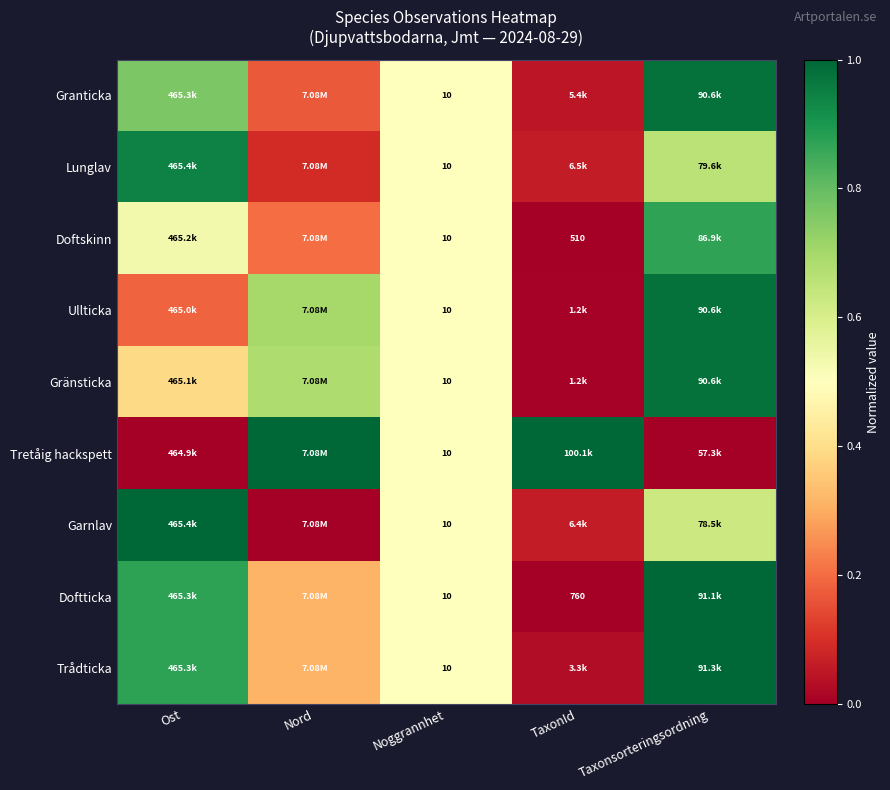

At how many categories does at least one series exceed 0?

5